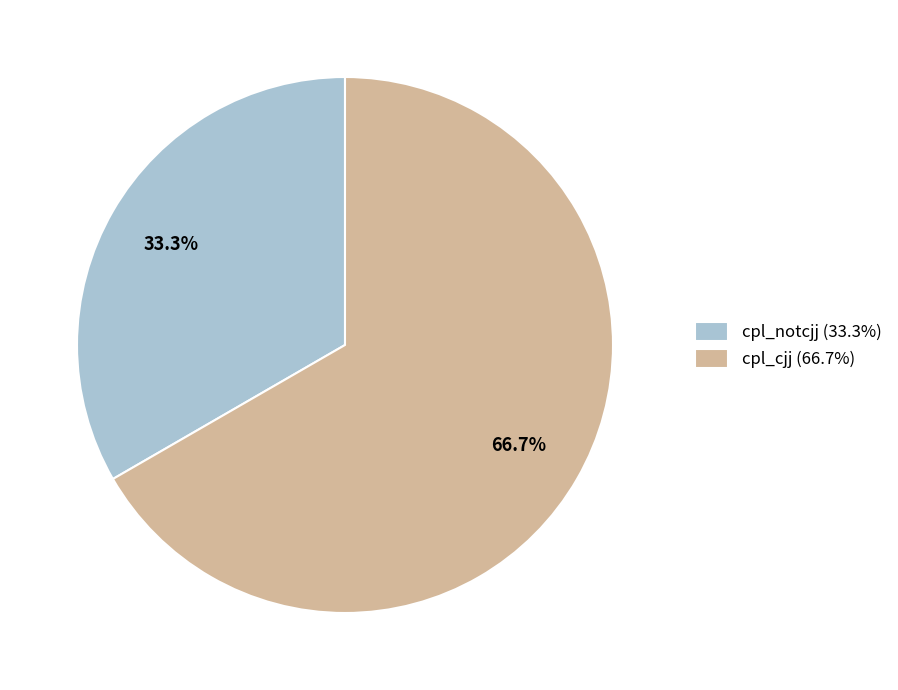

Between cpl_cjj and cpl_notcjj, which is larger?

cpl_cjj